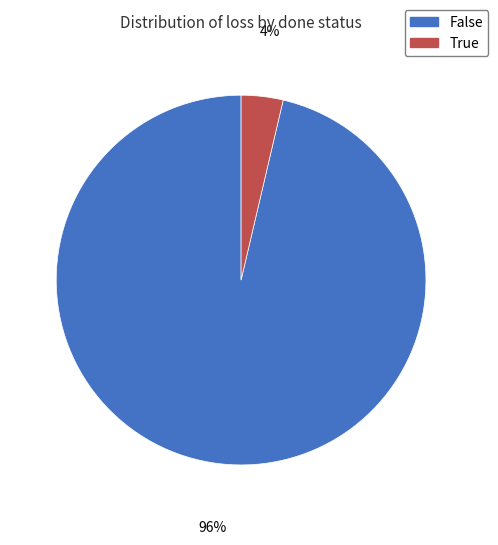

How many slices are in this pie chart?

2